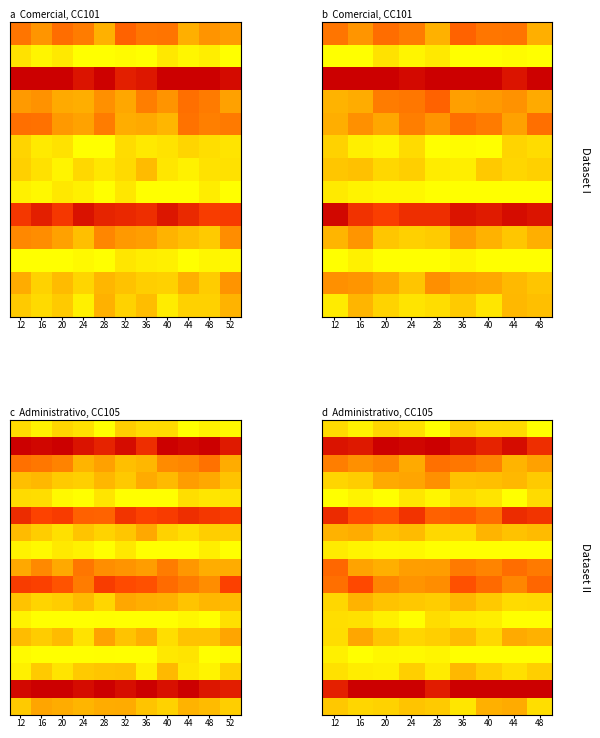

Which label corresponds to the largest value in the chart?

20